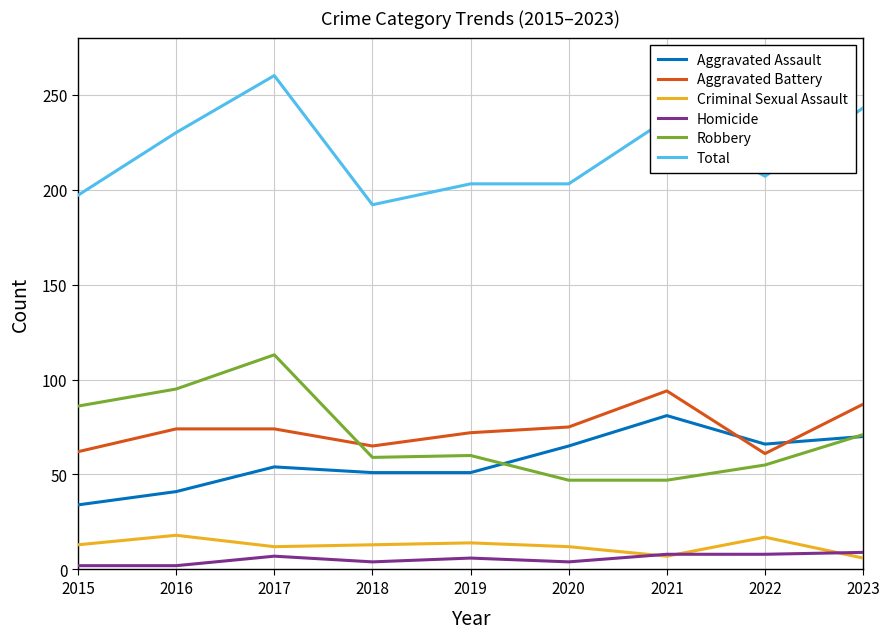

What is the difference between the highest and lowest values at 2018?

188